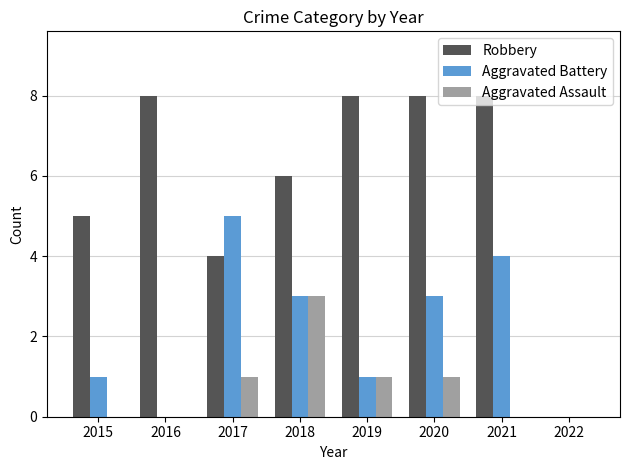

How many groups of bars are there?

8